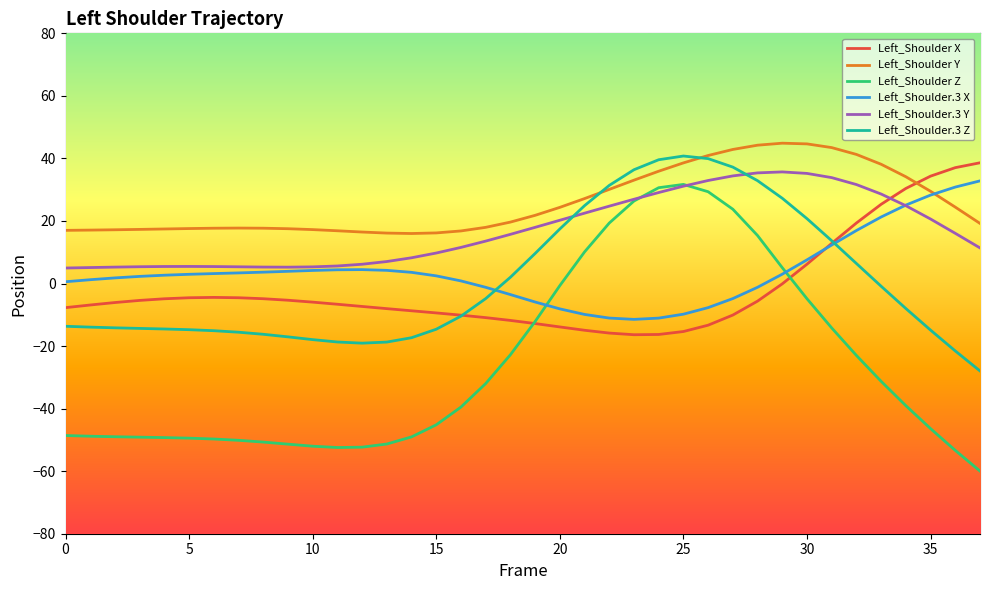

Does the chart have visible grid lines?

No